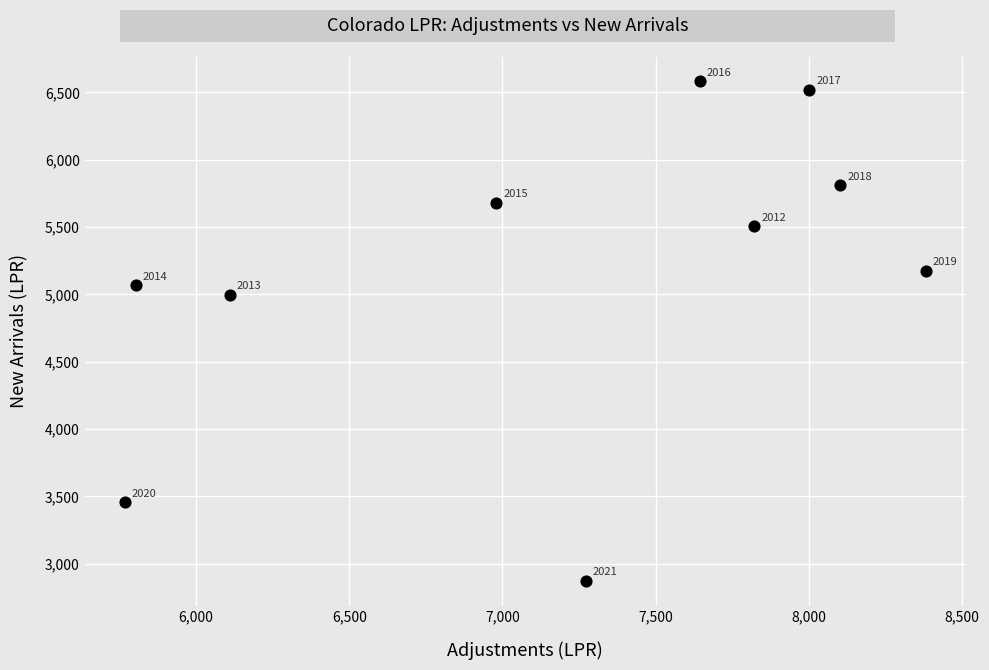

What is the range of Y values (max minus min)?

3707